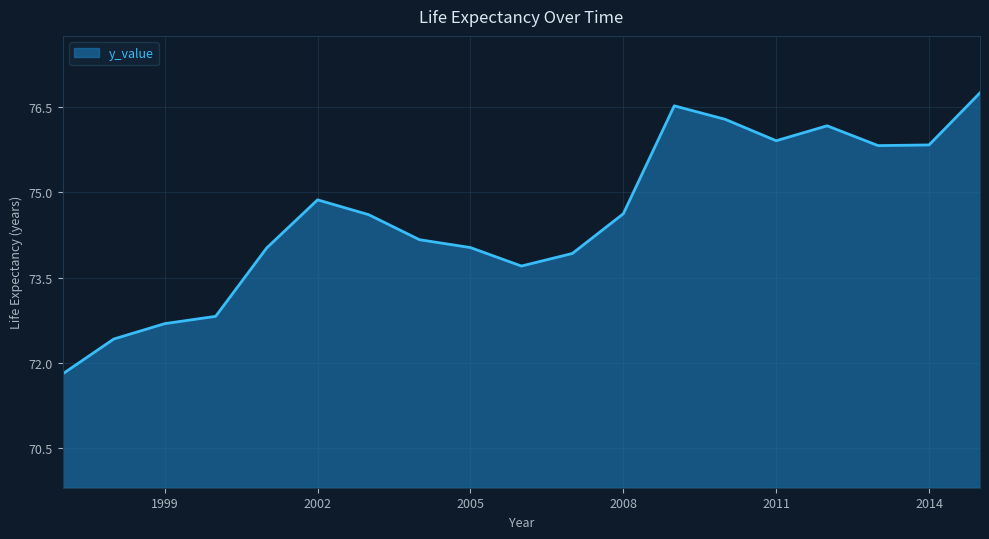

What is the minimum value shown in the chart?

71.8